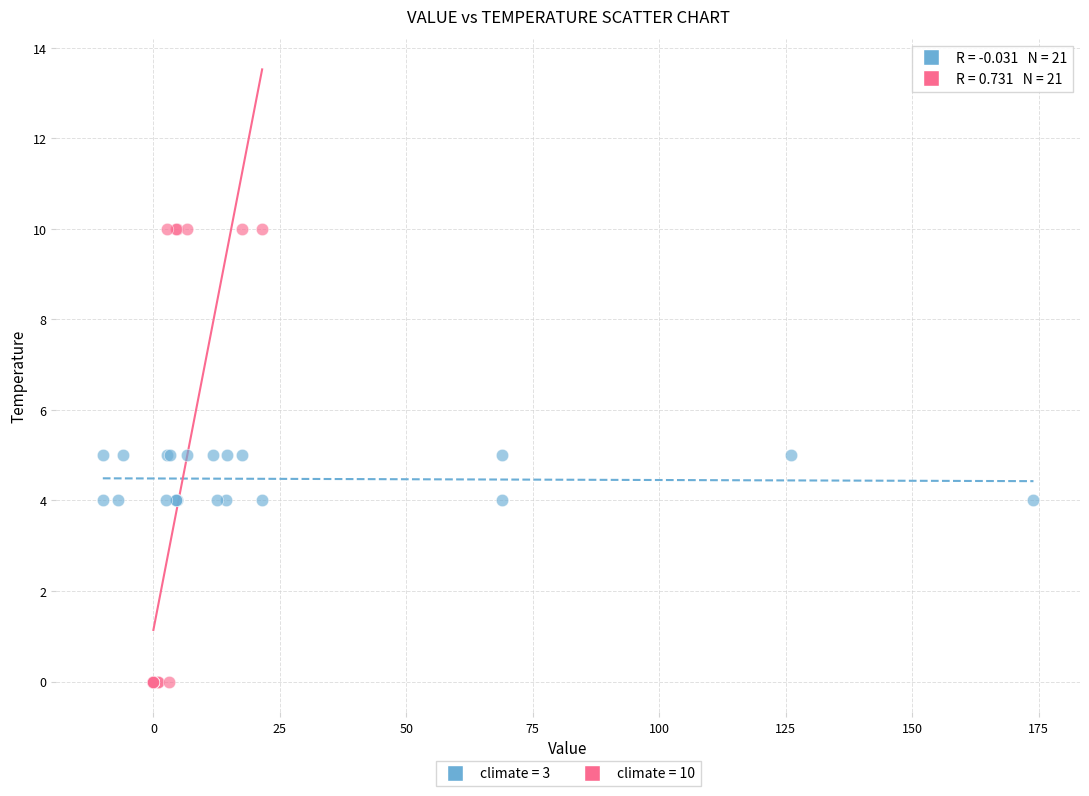

Which series reaches the minimum Y coordinate?

climate = 10